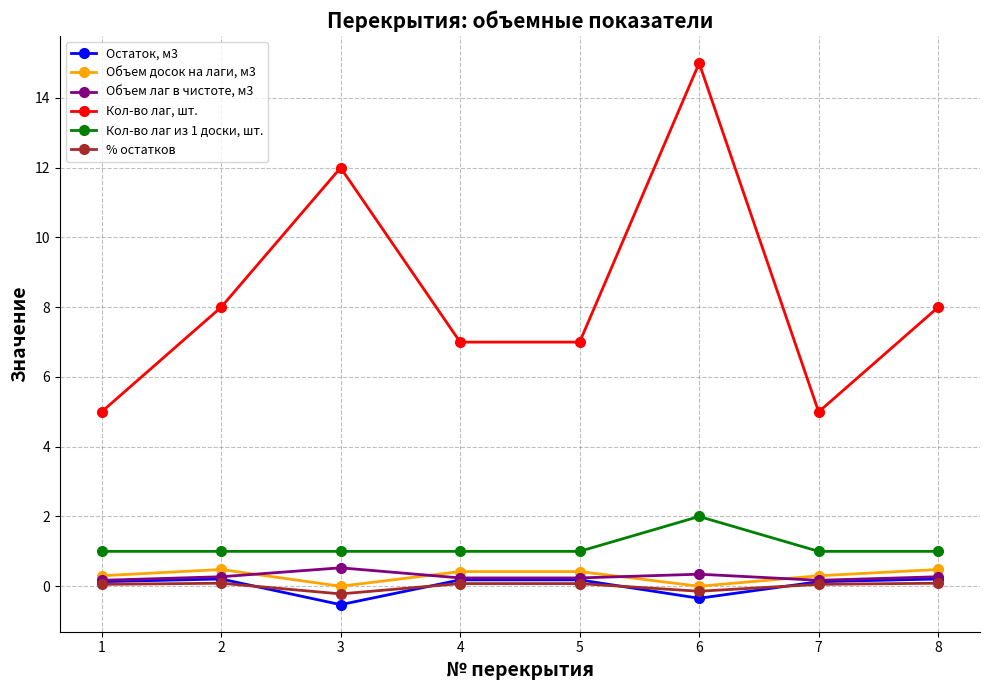

Which series has the largest total across all categories?

Кол-во лаг, шт.